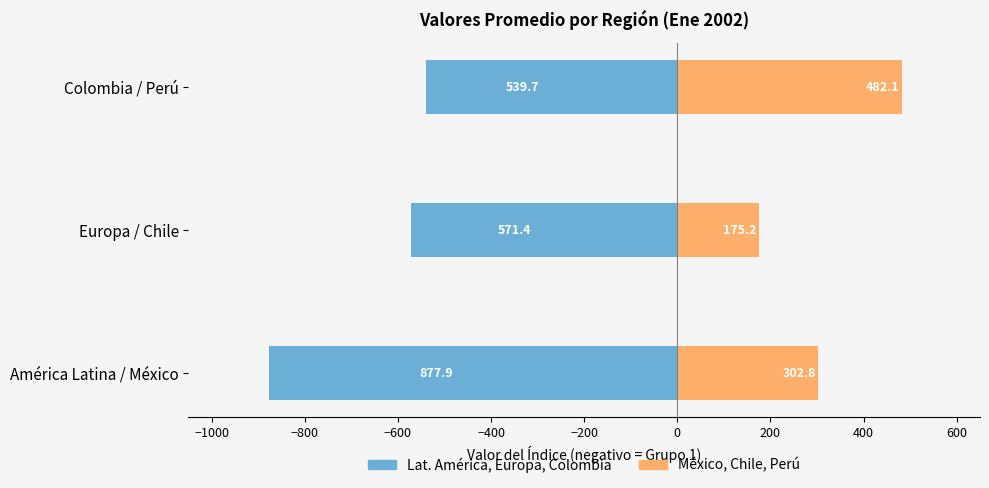

How many categories are shown in the chart?

3